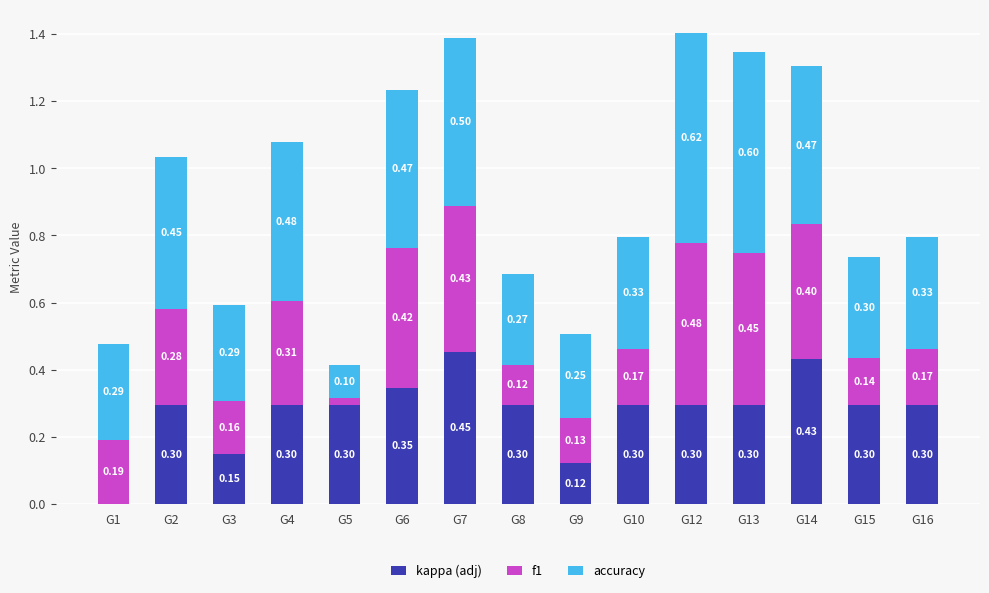

What is the total value across all series at G12?

1.4